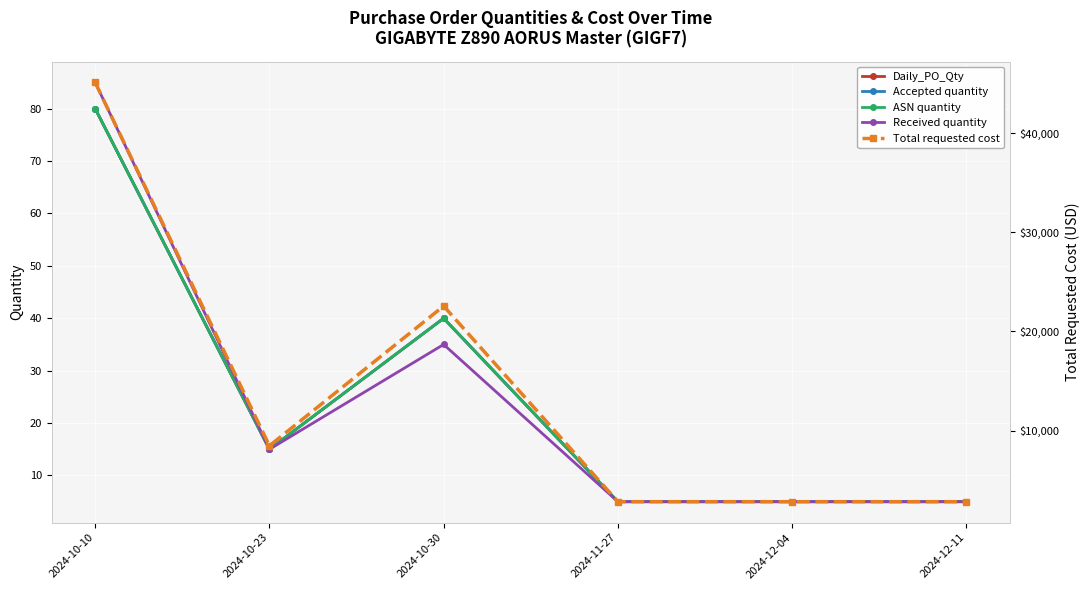

The value of Accepted quantity at 2024-10-10 is 80. True or false?

True